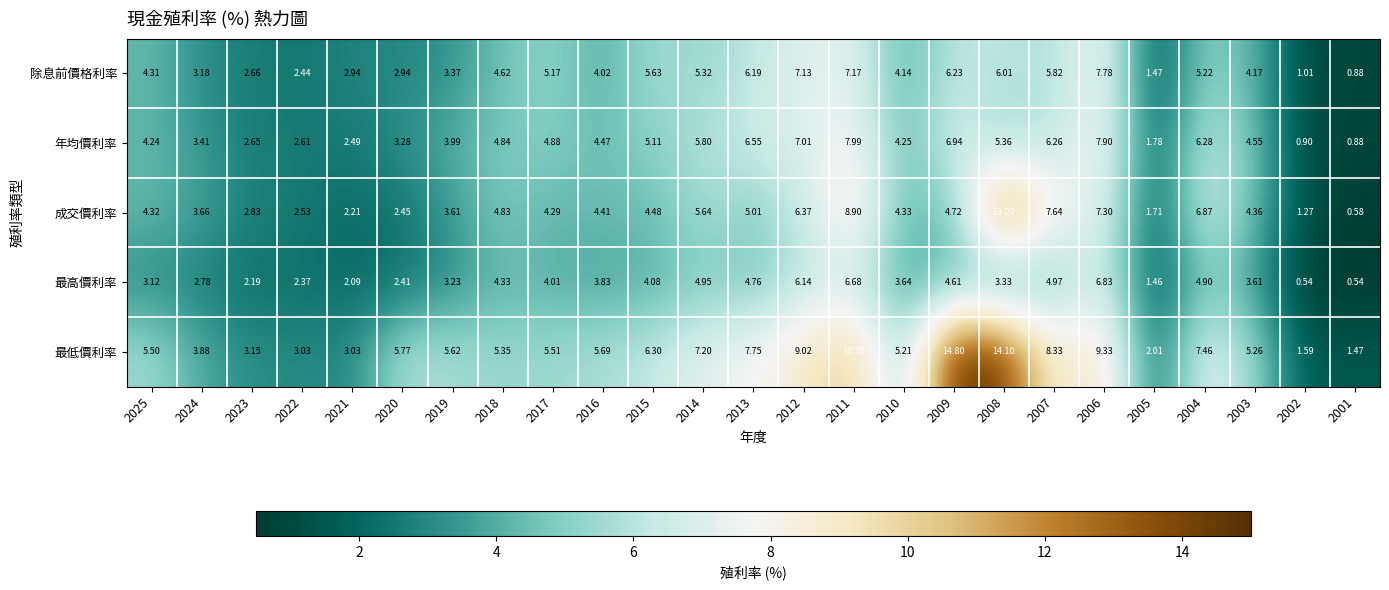

How many categories are shown in the chart?

25